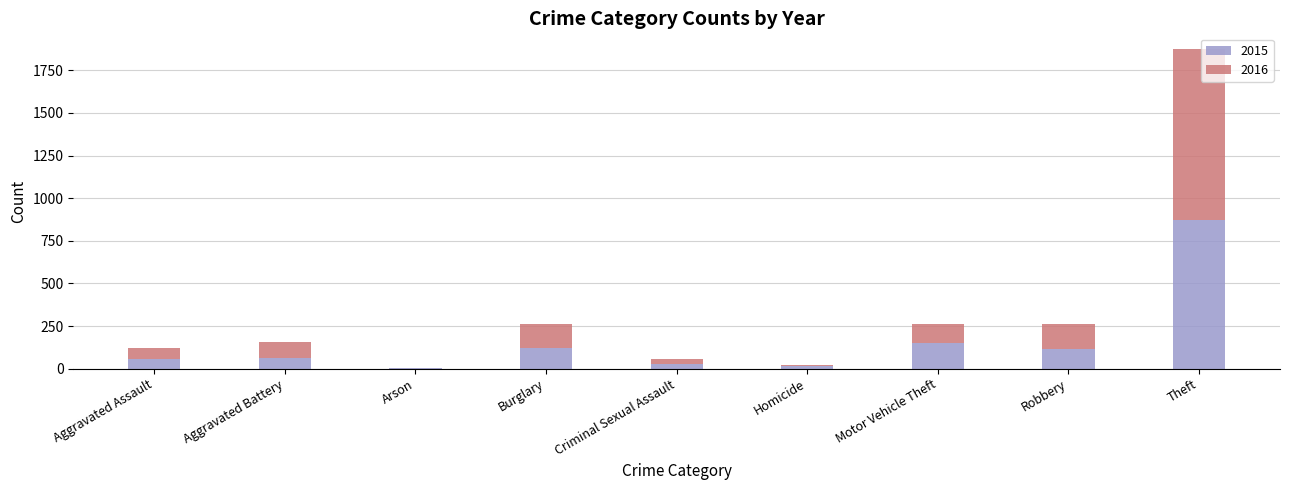

At which label does 2015 reach its peak?

Theft